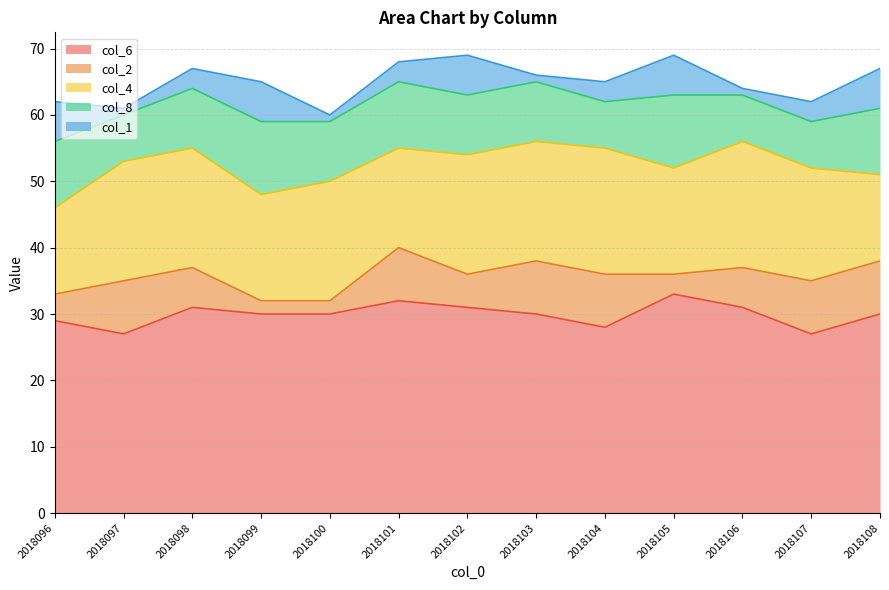

What is the total value across all series at 2018102?

69